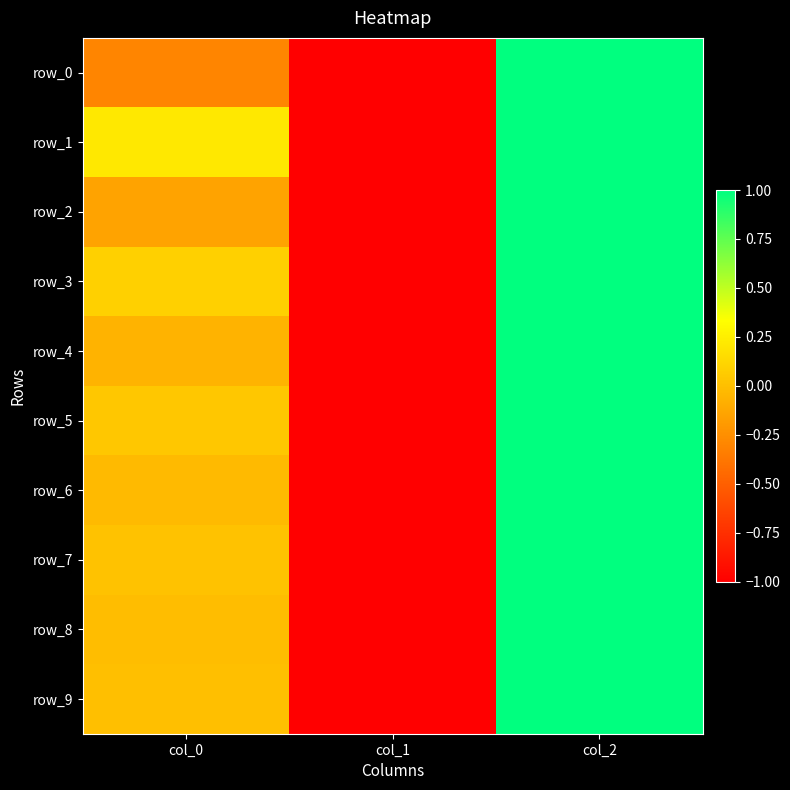

How many negative values does the row_0 series have?

2